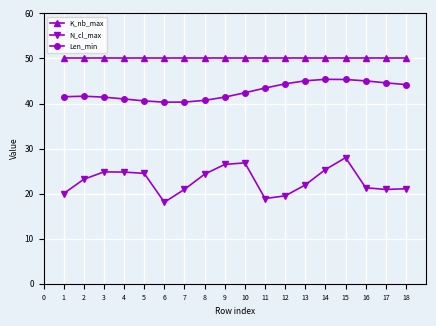

True or false: N_cl_max and Len_min cross at least once.

False